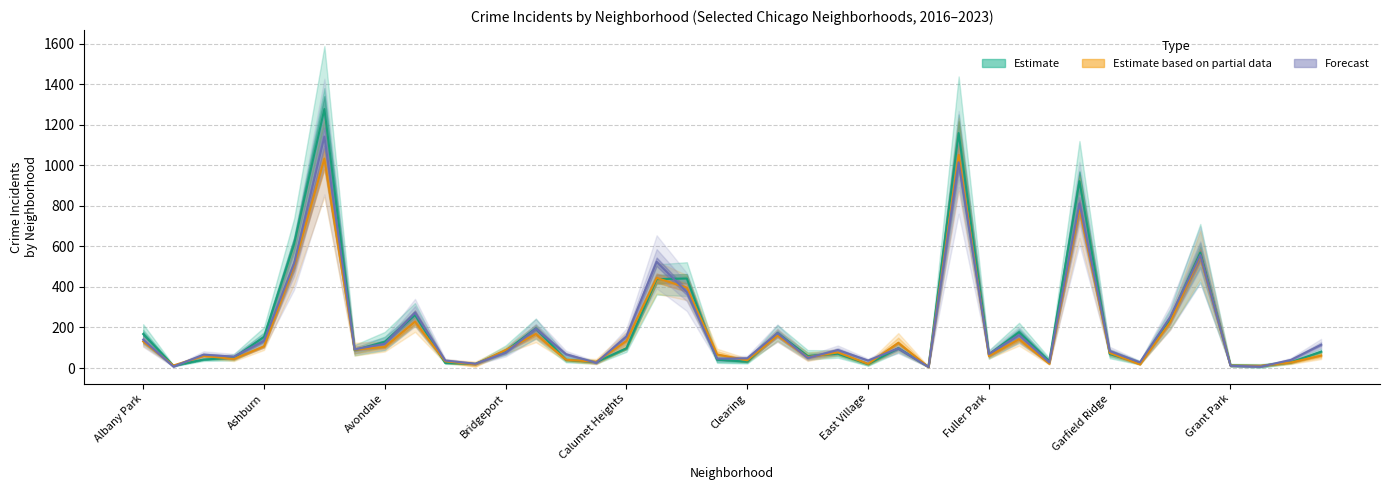

List the series in order of their peak value, lowest first.

Estimate based on partial data, Forecast, Estimate